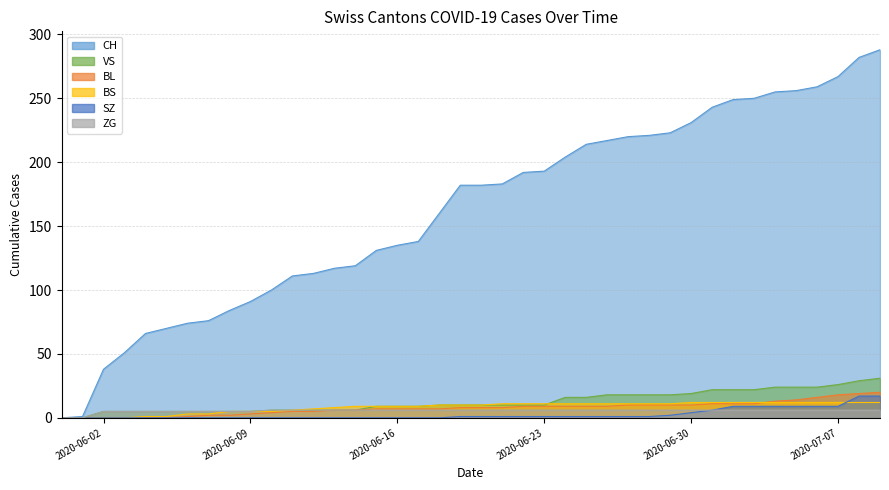

Which series has the largest range (max minus min)?

CH